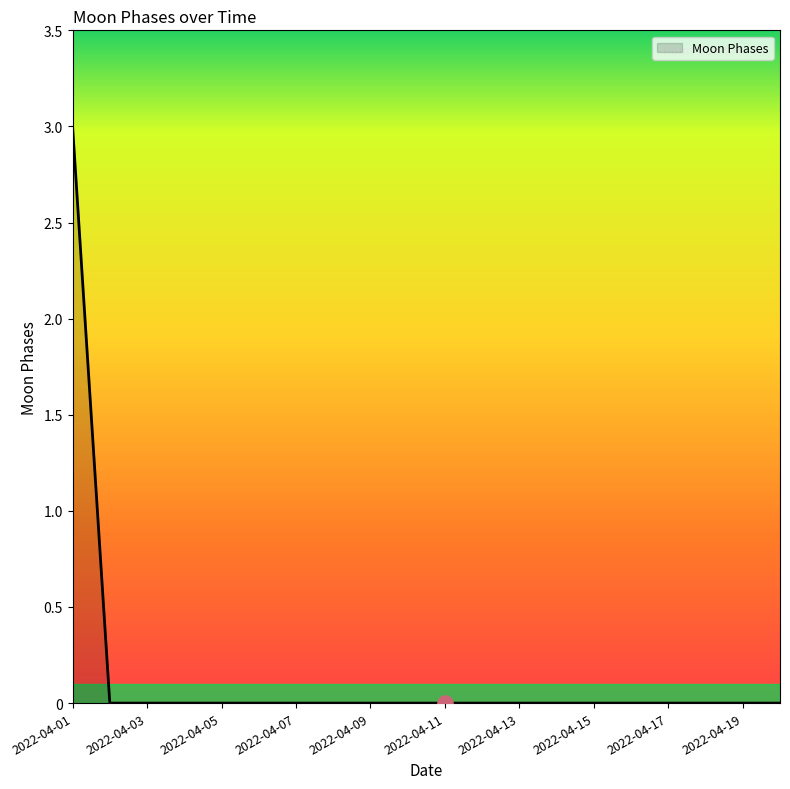

What is the difference between the maximum and minimum values?

3